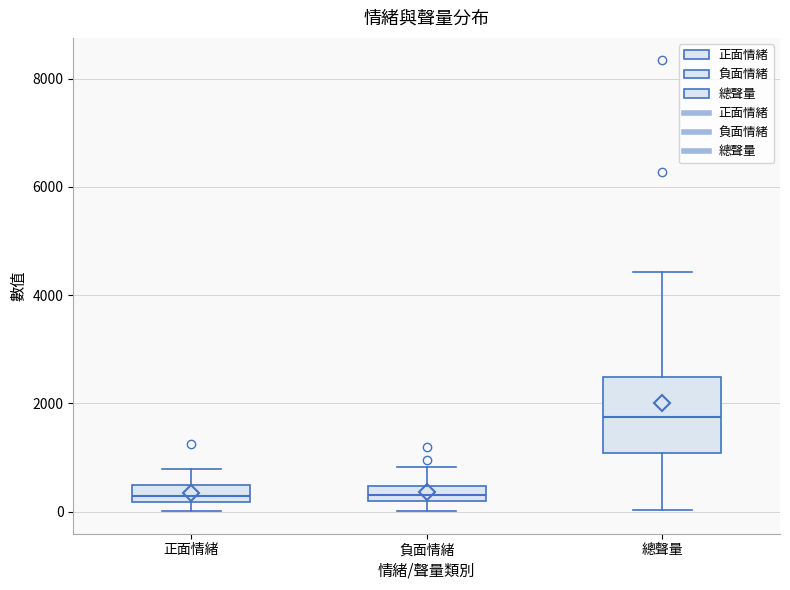

Comparing the boxes themselves (not the whiskers), which one is the tallest?

總聲量